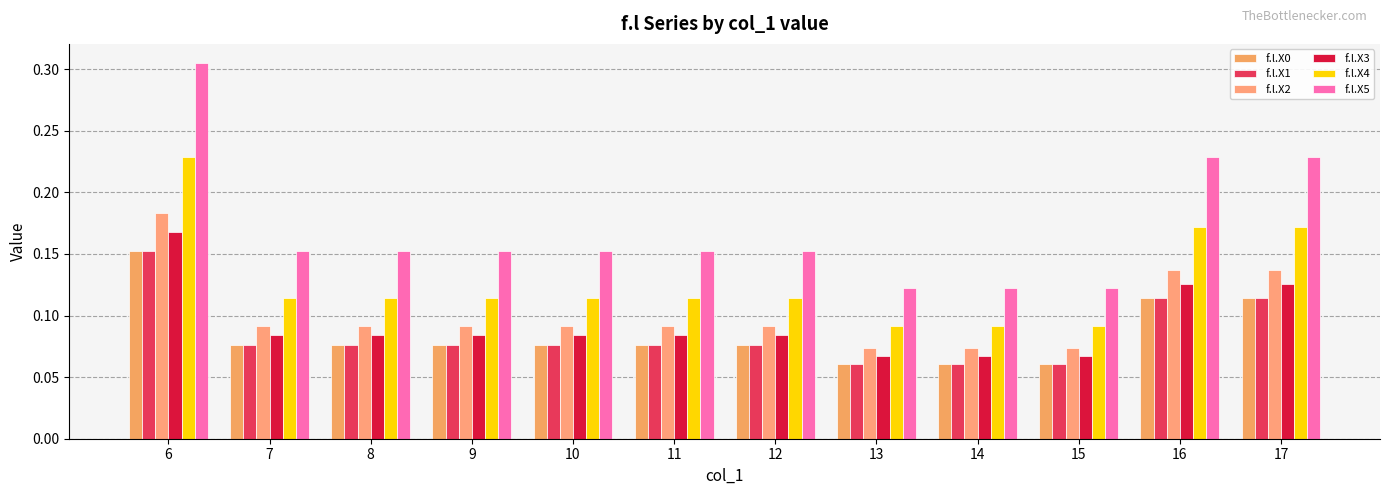

Which series has the widest spread of values?

f.l.X5